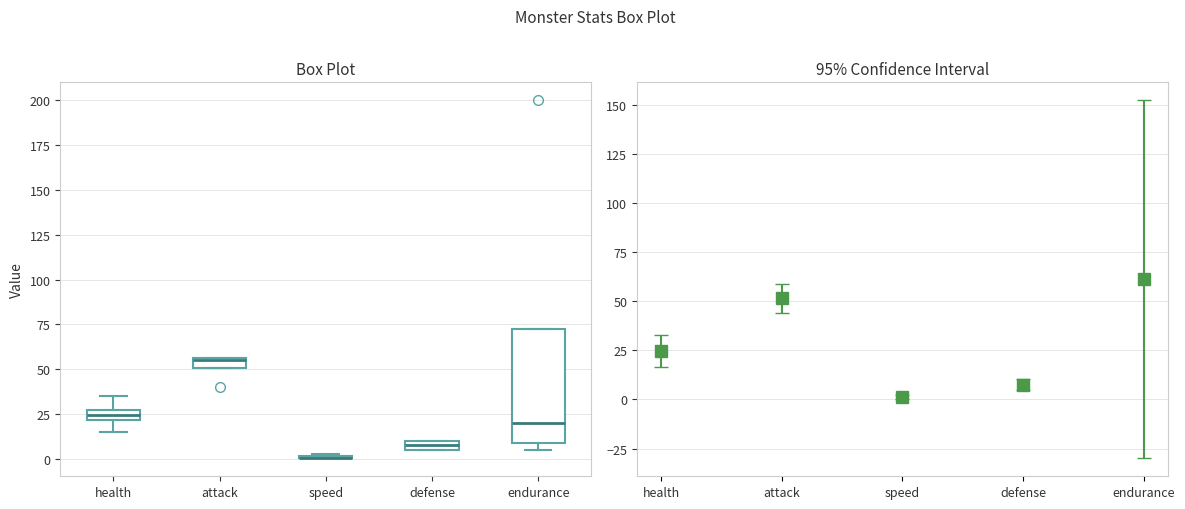

Where is the upper edge of the box for attack on the y-axis? The values are not printed on the chart, so give them approximately, as read against the axis.

55